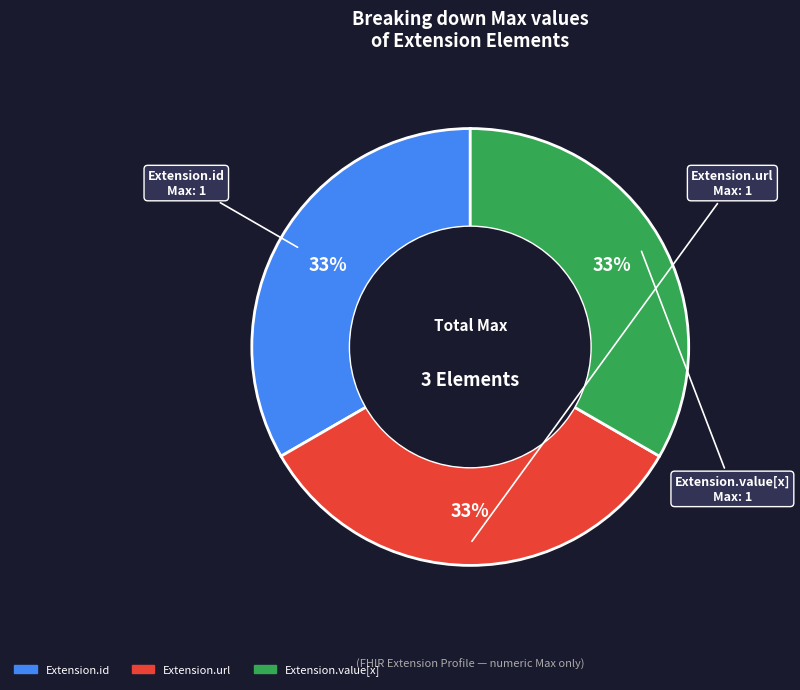

Is there a majority slice in this chart?

No